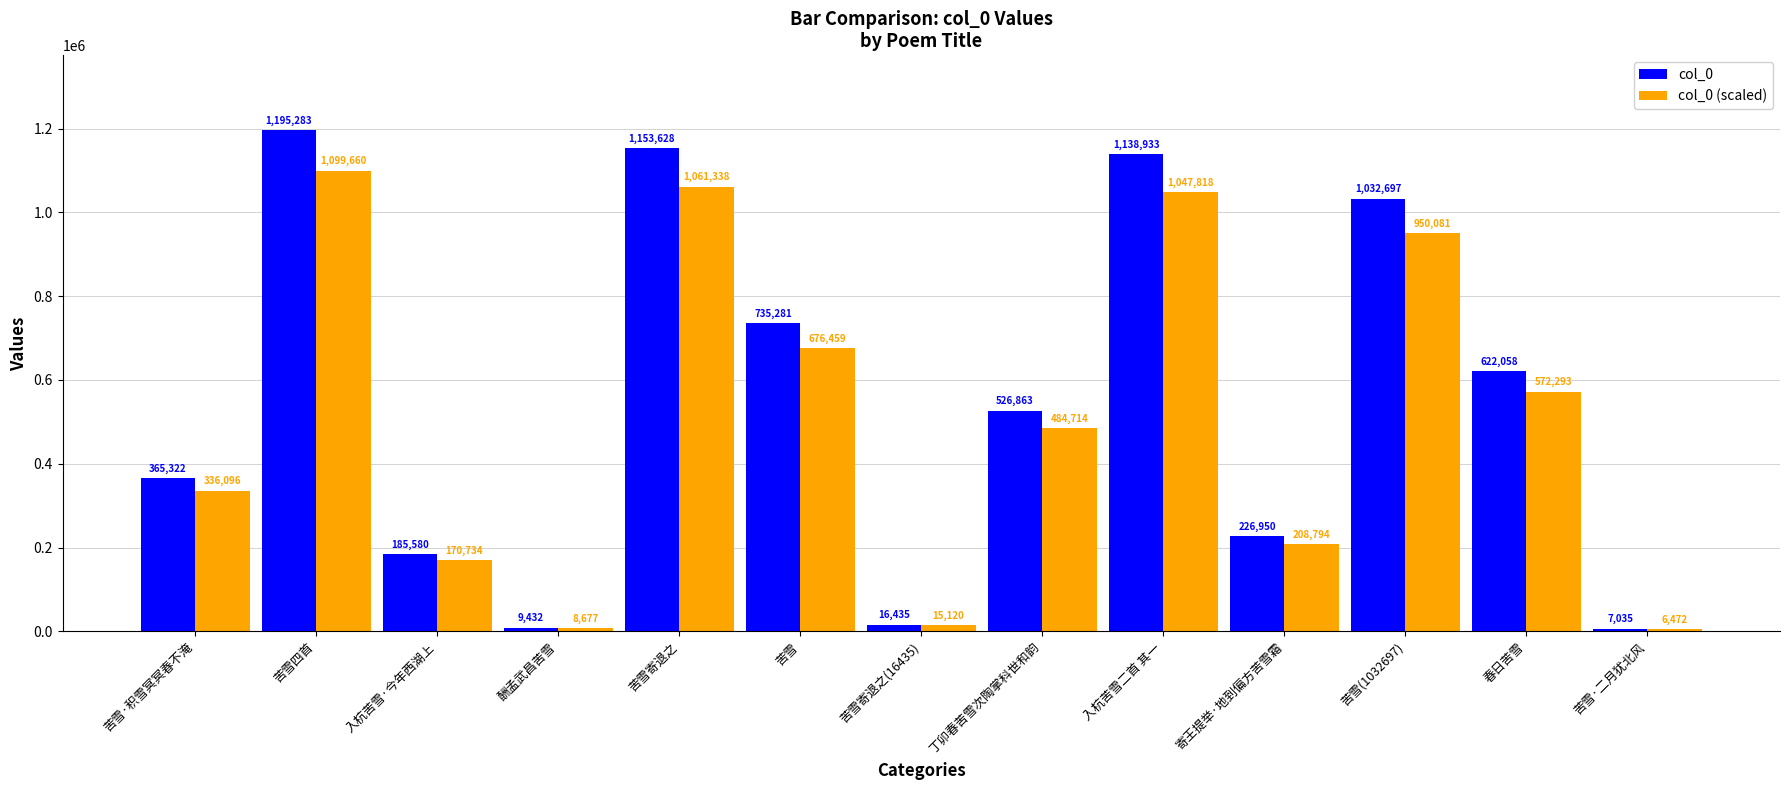

What is the smallest value displayed?

6472.2